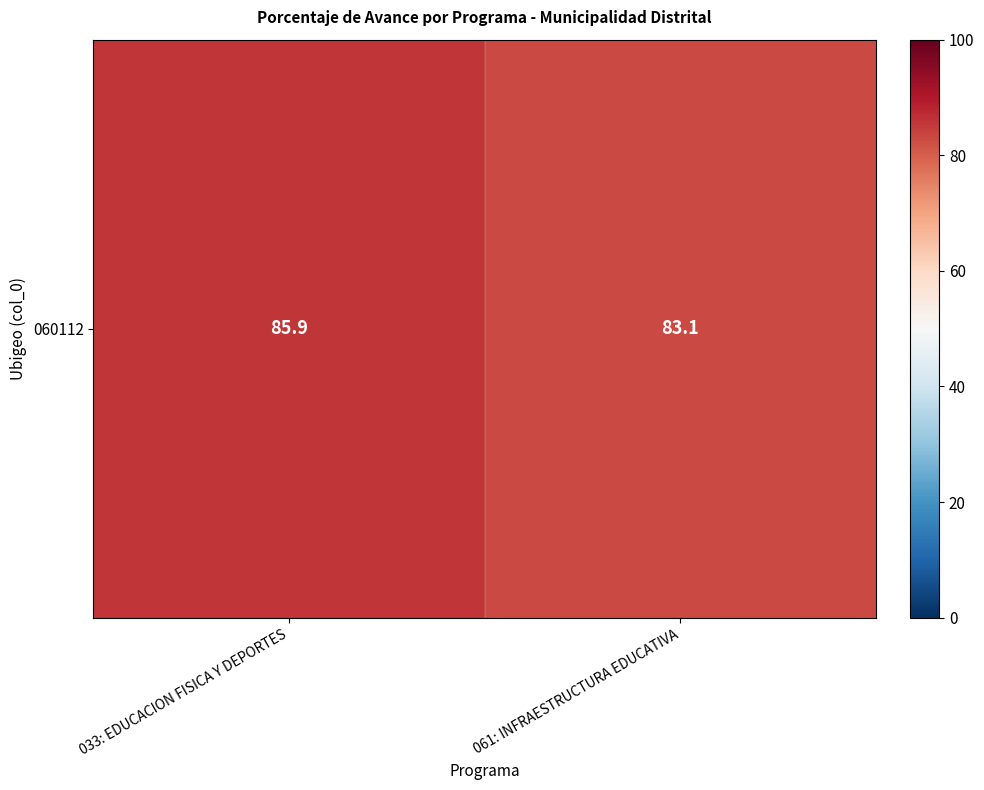

Which has a higher value, 033: EDUCACION FISICA Y DEPORTES or 061: INFRAESTRUCTURA EDUCATIVA?

033: EDUCACION FISICA Y DEPORTES